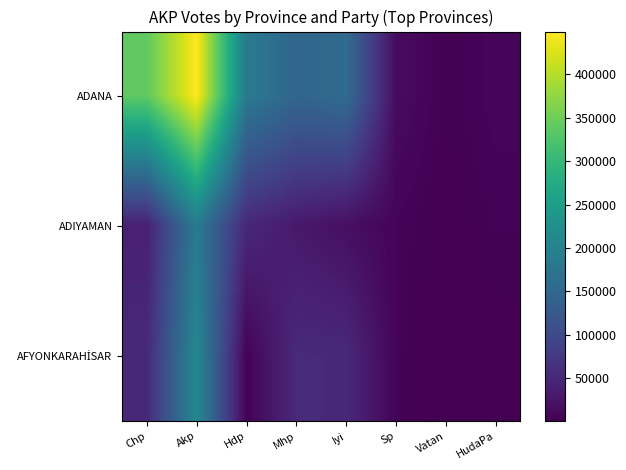

What is the total value across all series at Vatan?

4077